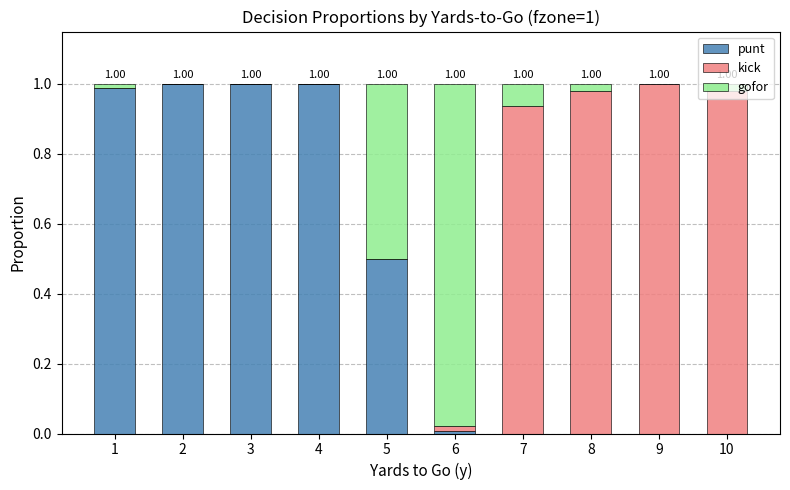

Are the bars horizontal?

No